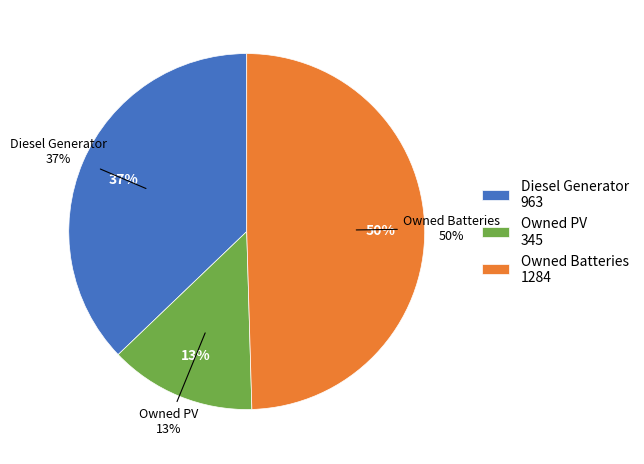

How many segments does this pie chart have?

3